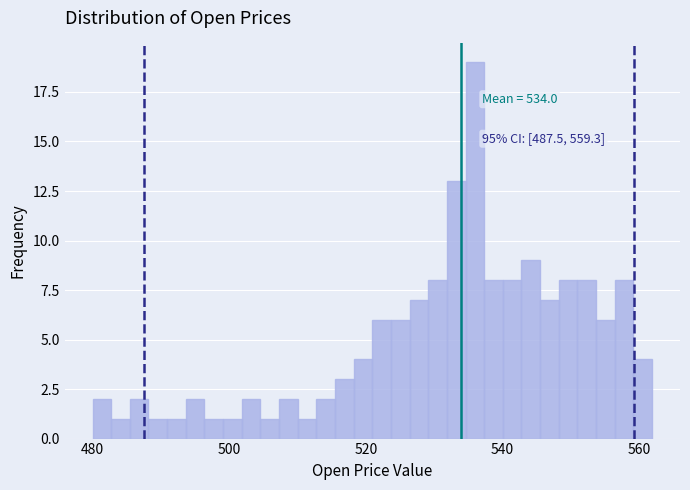

Around what value on the x-axis is the tallest bar? Give the approximate position of its centre, as read against the axis.

536